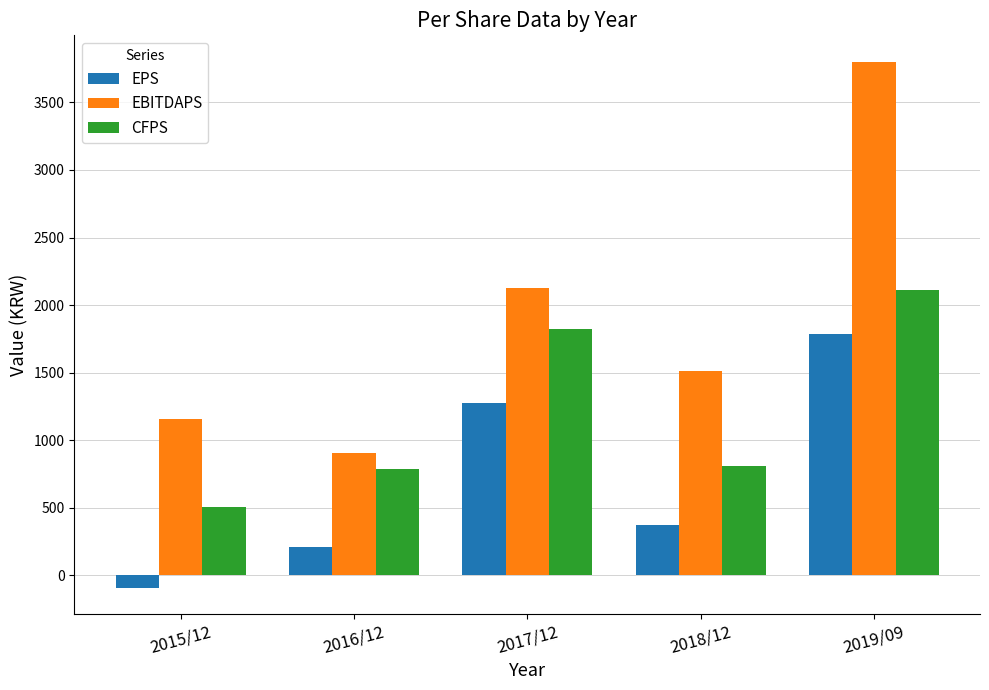

List the series in order of their peak value, lowest first.

EPS, CFPS, EBITDAPS